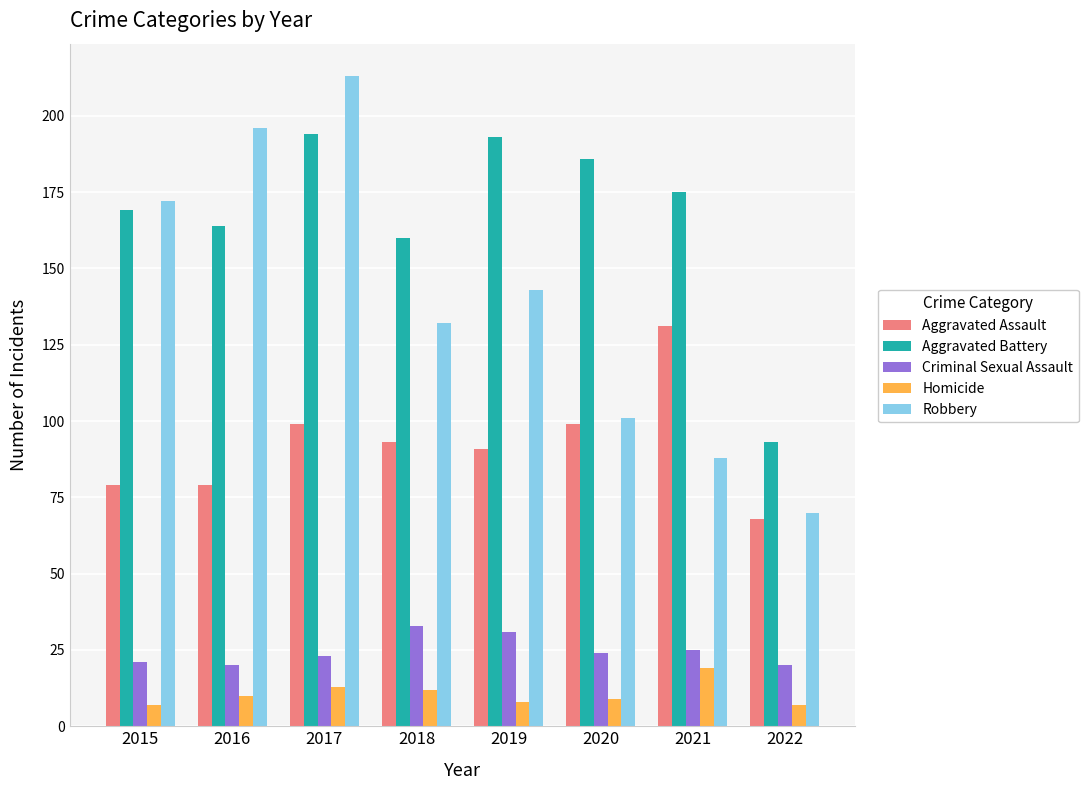

Which series has the largest total across all categories?

Aggravated Battery